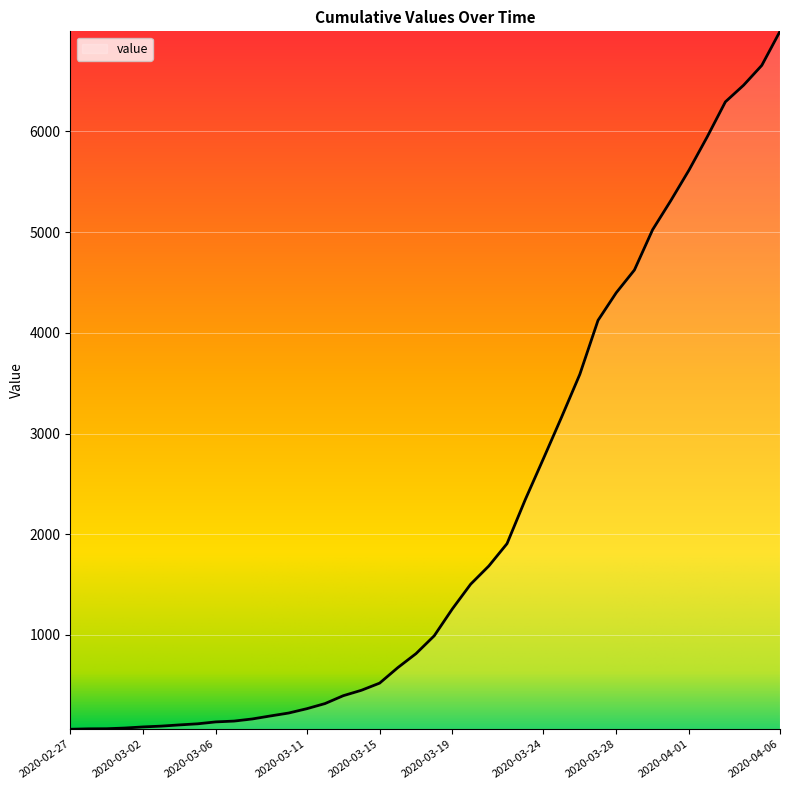

What is the greatest value displayed?

6994